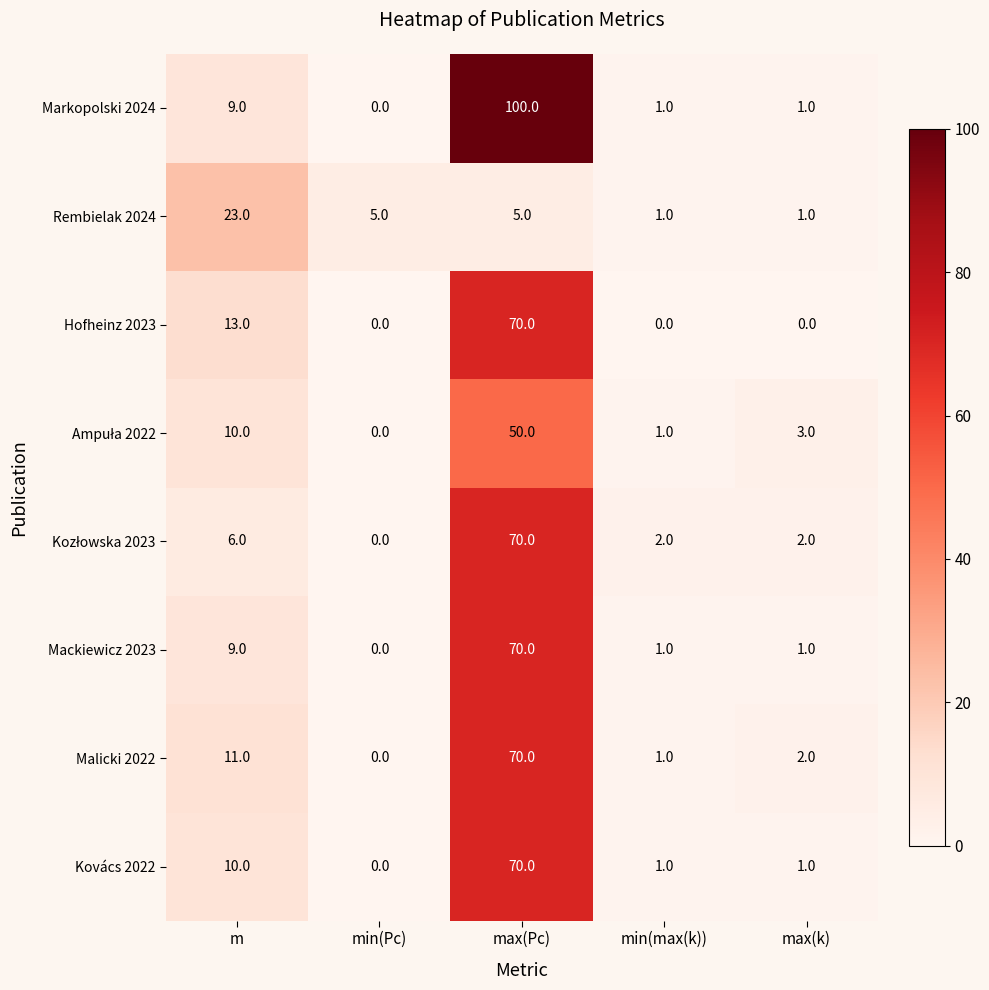

List the labels in order of Malicki 2022 value, largest first.

max(Pc), m, max(k), min(max(k)), min(Pc)